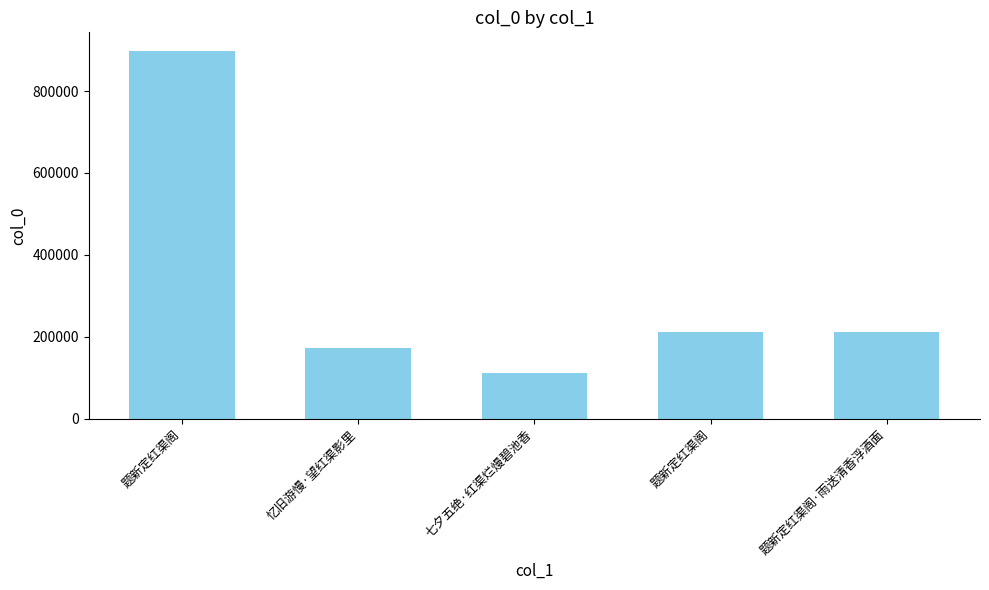

What is the difference between the second highest and minimum values?

98571